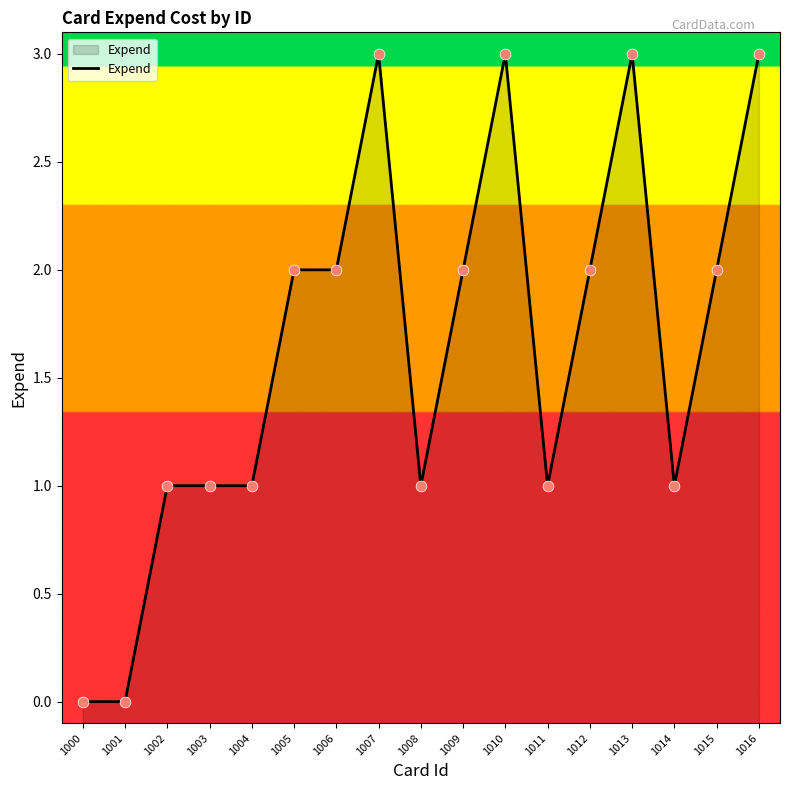

Approximately how many times larger is the value at 1014 compared to 1013?

0.3